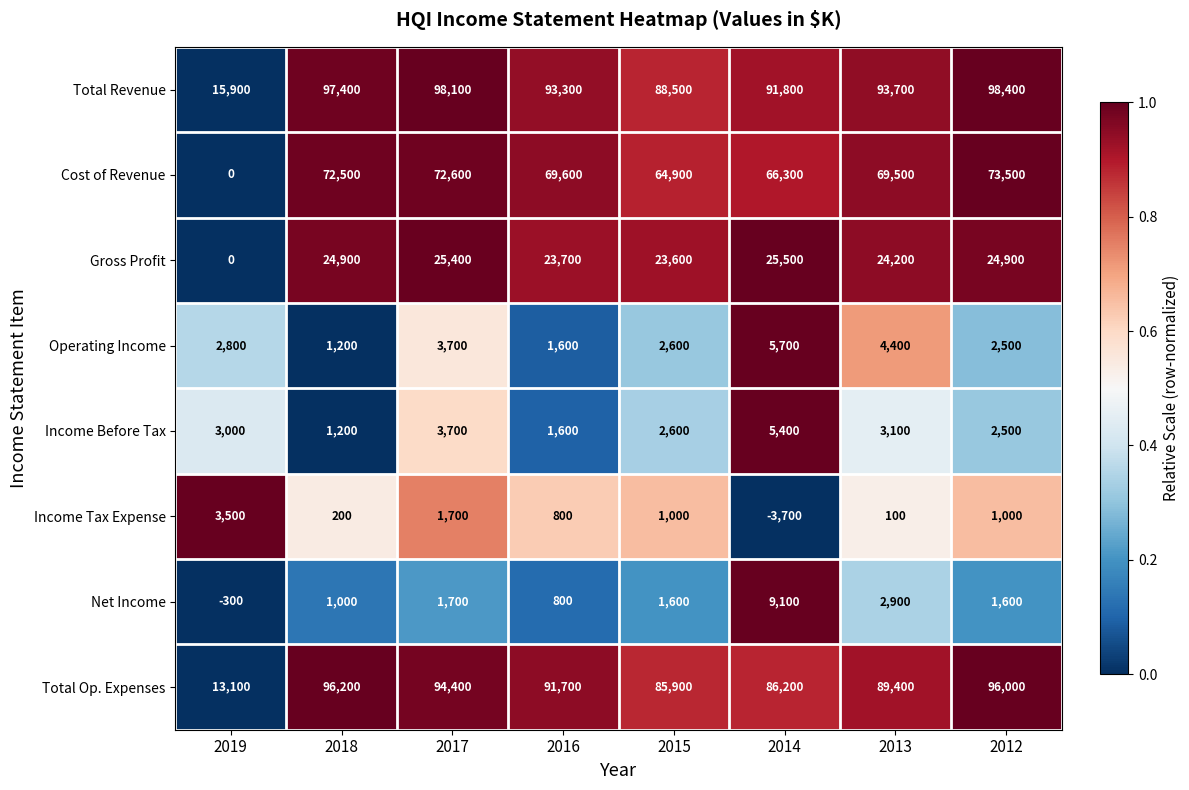

Which series has the widest spread of values?

Total Op. Expenses